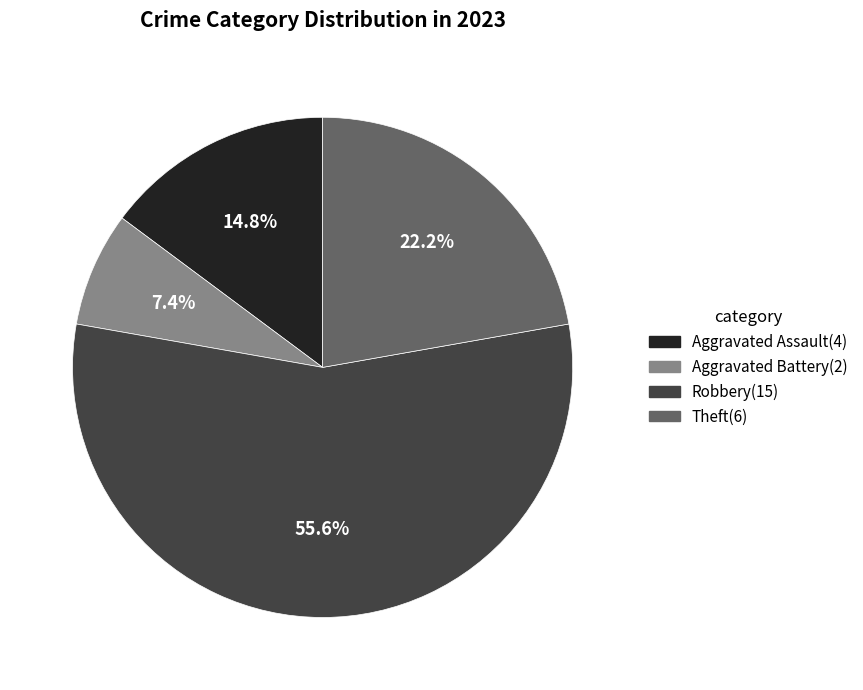

Is there a majority slice in this chart?

Yes